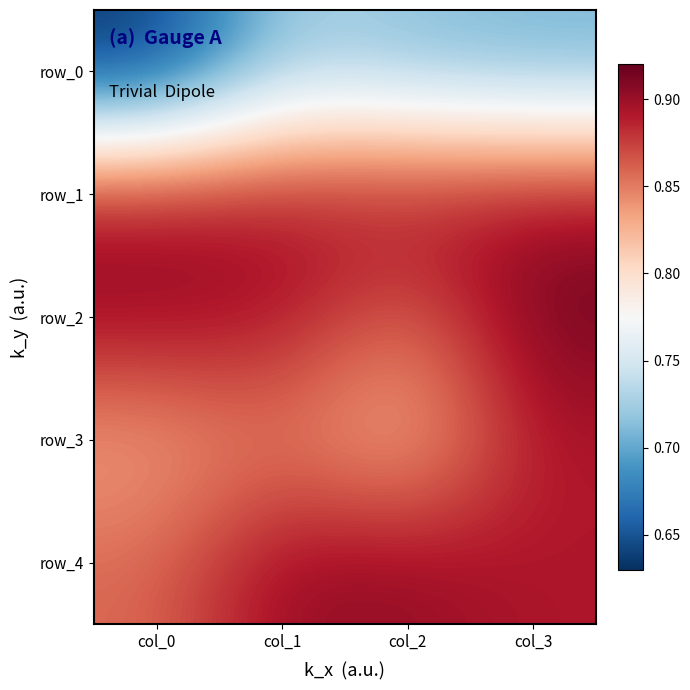

How many row_2 values are between 0 and 1?

4